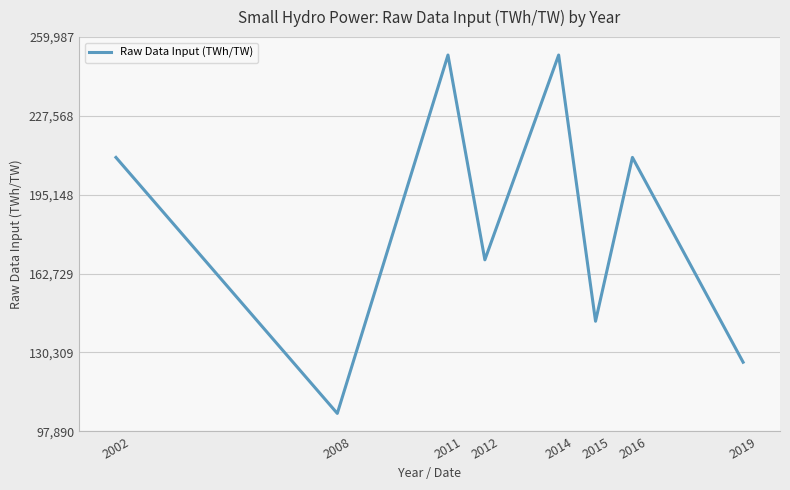

How many interior local peaks (higher than both neighbors) does the data have?

3